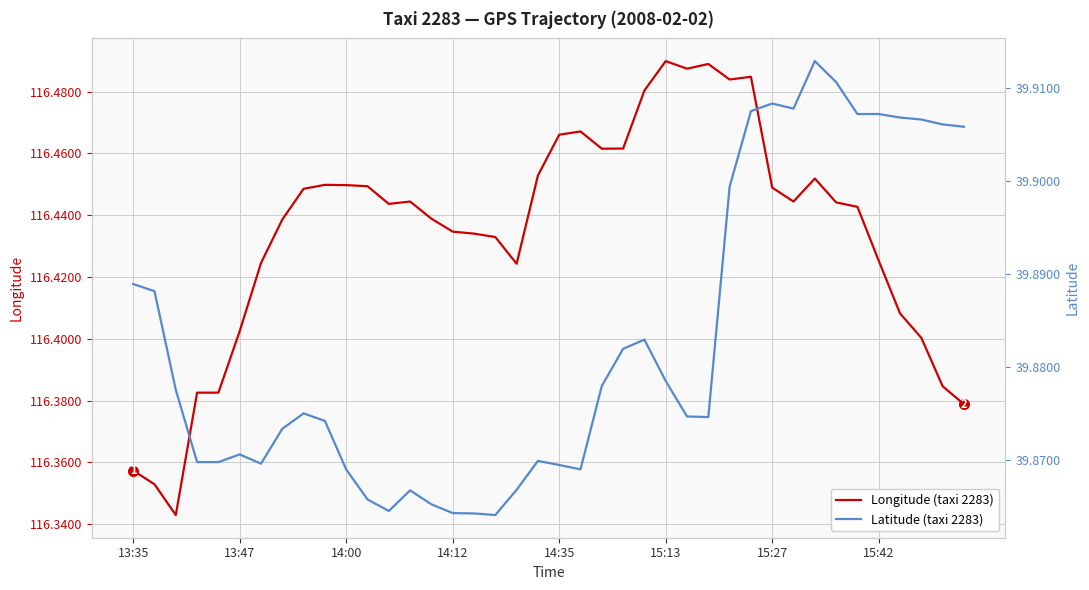

True or false: Latitude (taxi 2283) and Longitude (taxi 2283) intersect in this chart.

False